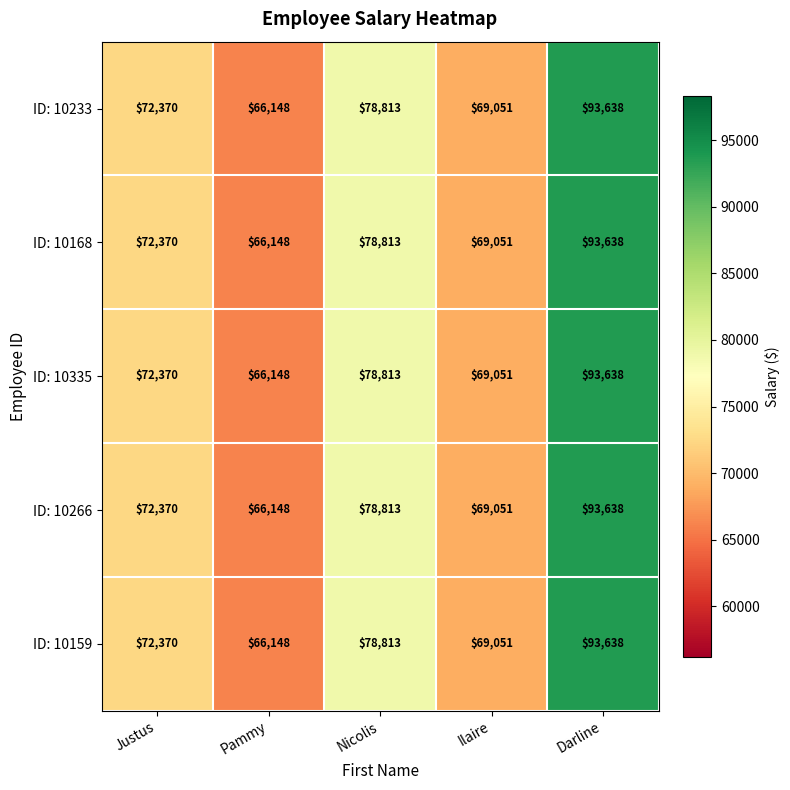

List the labels in order of ID: 10266 value, smallest first.

Pammy, Ilaire, Justus, Nicolis, Darline